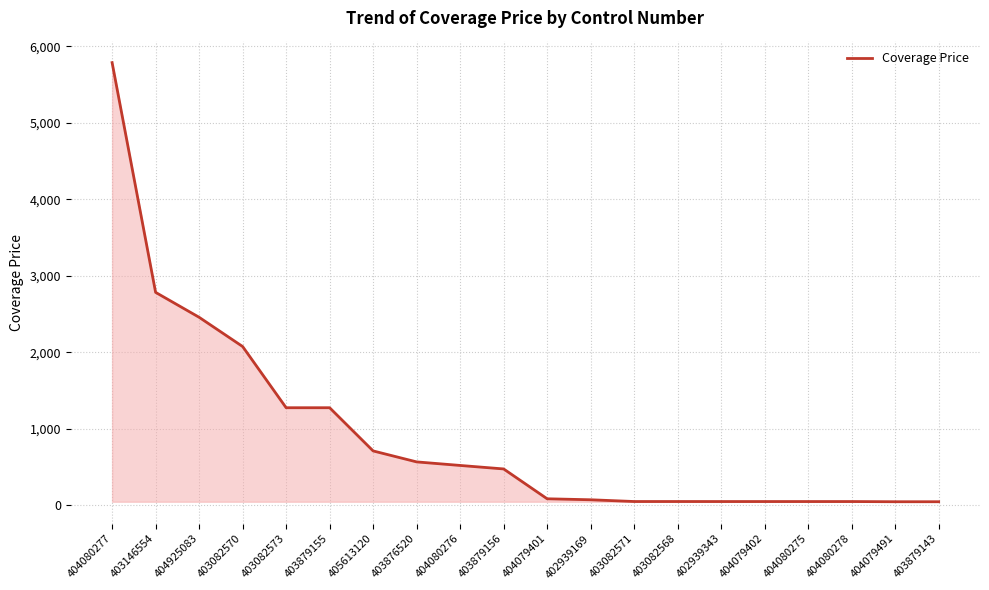

Approximately how many times larger is the value at 404079402 compared to 404079401?

0.6